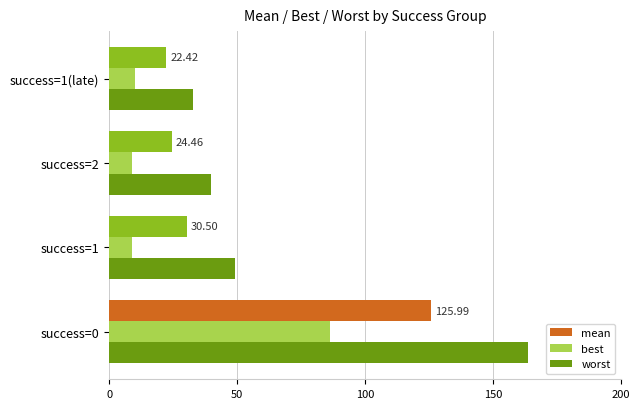

Rank the series by their average value, from highest to lowest.

worst, mean, best